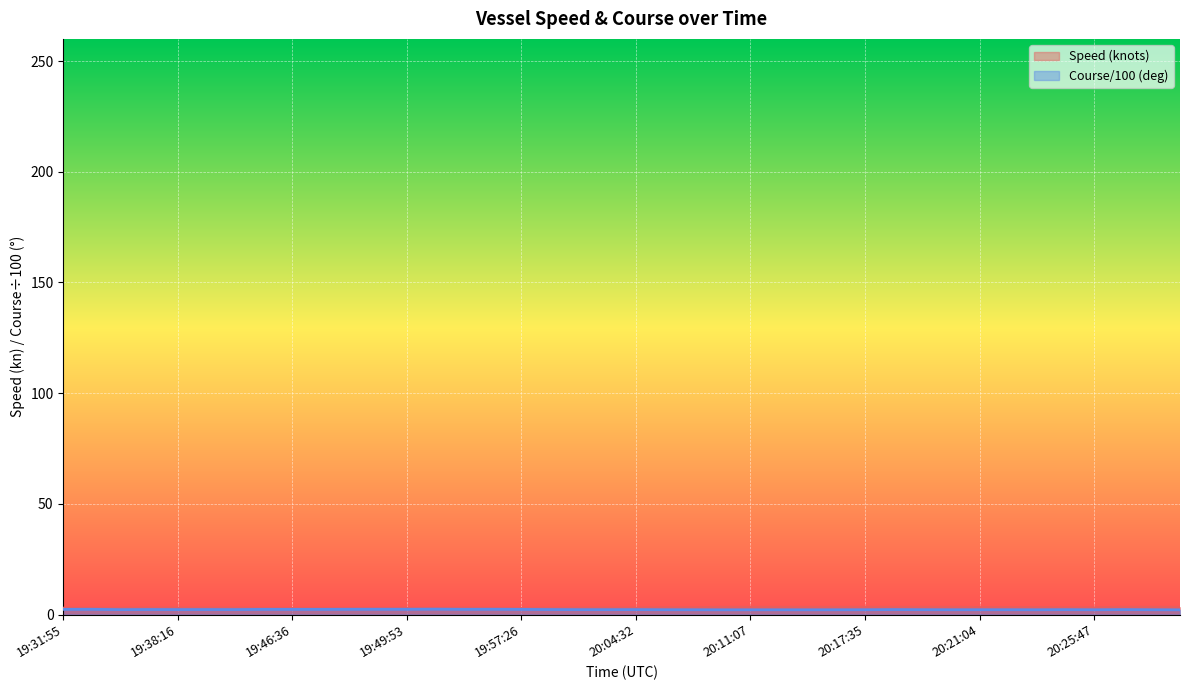

Reading left to right, what are all the values shown in this chart?

Speed (knots): 19:31:55=2.9	19:32:52=2.9	19:34:42=2.9	19:37:09=3.0	19:38:16=3.0	19:39:03=3.0	19:41:23=3.0	19:44:59=2.8	19:46:36=2.8	19:47:38=2.8	19:48:30=2.8	19:49:34=2.8	19:49:53=2.9	19:50:45=2.8	19:52:09=3.0	19:54:49=2.8	19:57:26=2.8	19:58:50=2.9	19:59:08=3.0	20:01:00=3.0	20:04:32=3.0	20:06:42=3.1	20:07:22=3.1	20:09:57=3.3	20:11:07=3.3	20:12:28=3.3	20:14:23=3.3	20:16:17=3.3	20:17:35=3.3	20:18:56=3.3	20:19:53=3.3	20:20:23=3.3	20:21:04=3.2	20:21:49=3.2	20:22:08=3.2	20:22:35=3.1	20:25:47=3.1	20:33:30=3.3	20:35:45=3.3	20:39:33=3.3
Course (deg): 19:31:55=2.3	19:32:52=2.4	19:34:42=2.2	19:37:09=2.3	19:38:16=2.2	19:39:03=2.3	19:41:23=2.2	19:44:59=2.3	19:46:36=2.3	19:47:38=2.3	19:48:30=2.4	19:49:34=2.4	19:49:53=2.4	19:50:45=2.4	19:52:09=2.3	19:54:49=2.4	19:57:26=2.3	19:58:50=2.3	19:59:08=2.2	20:01:00=2.2	20:04:32=2.2	20:06:42=2.2	20:07:22=2.2	20:09:57=2.1	20:11:07=2.1	20:12:28=2.2	20:14:23=2.1	20:16:17=2.2	20:17:35=2.2	20:18:56=2.2	20:19:53=2.2	20:20:23=2.2	20:21:04=2.2	20:21:49=2.2	20:22:08=2.2	20:22:35=2.2	20:25:47=2.2	20:33:30=2.2	20:35:45=2.2	20:39:33=2.1